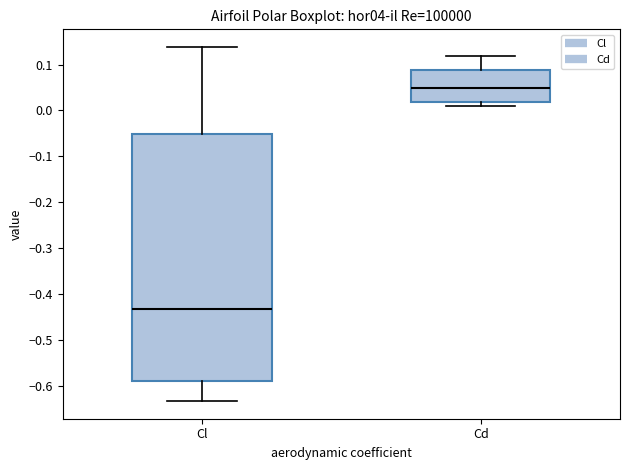

Which box has the lowest median line?

Cl